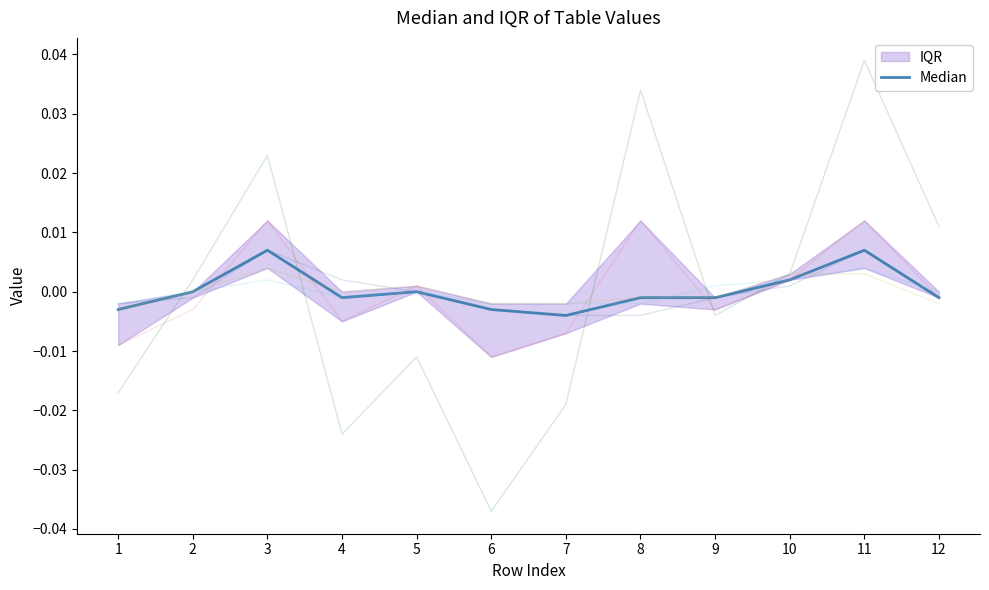

Which label corresponds to the smallest value in the chart?

7